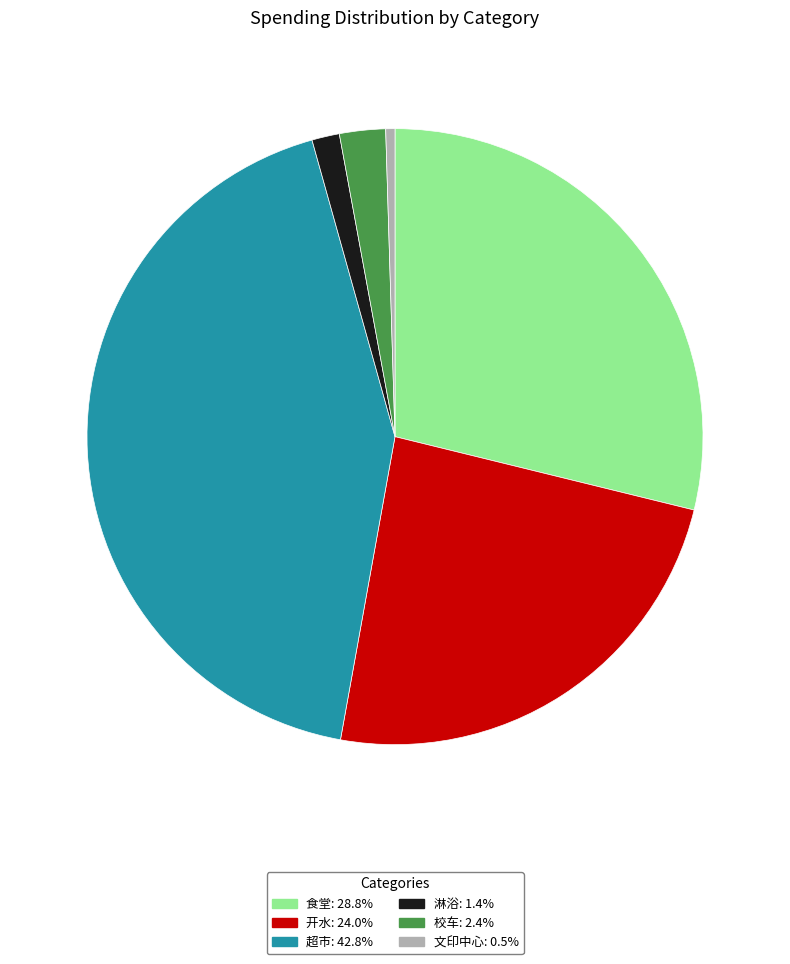

Do 食堂 and 文印中心 together represent more than half of the pie?

No